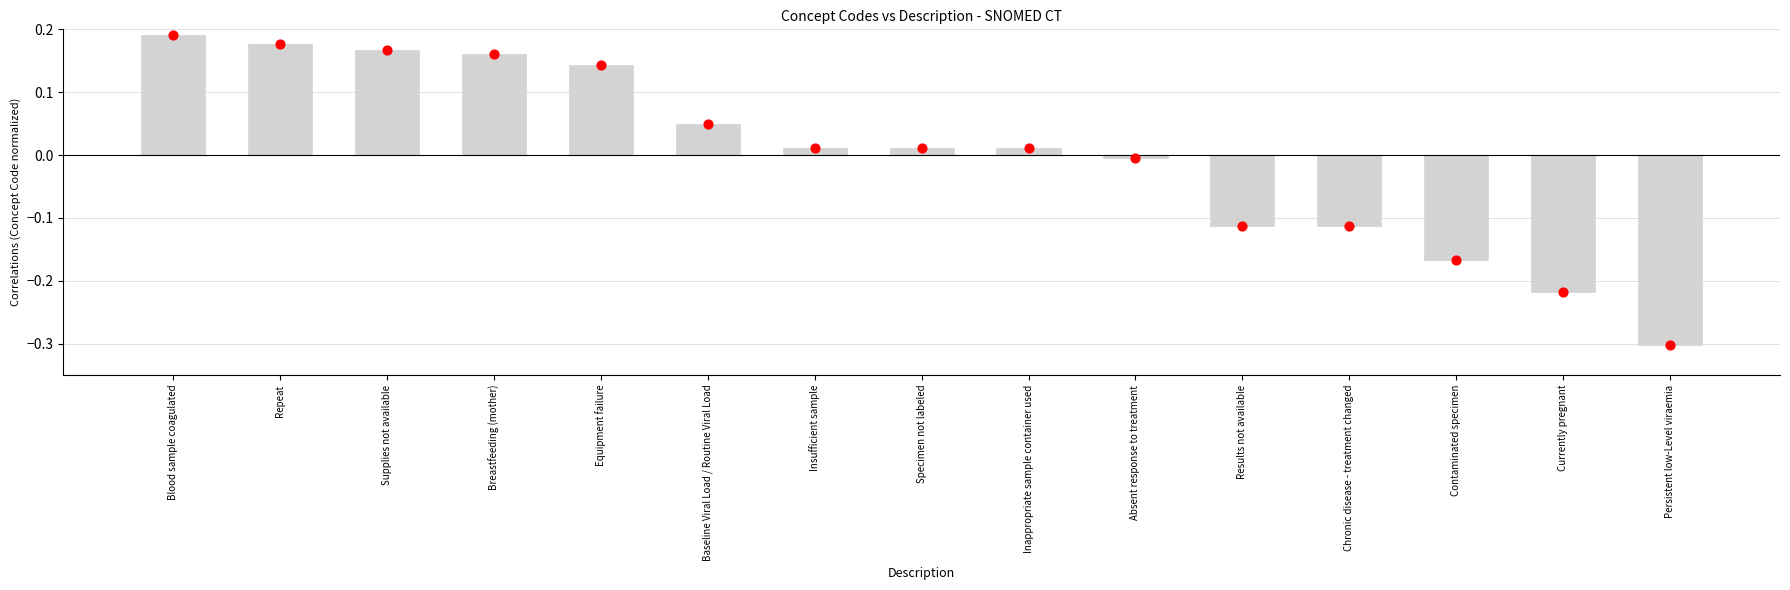

What is the change in value from Results not available to Persistent low-Level viraemia?

-0.2